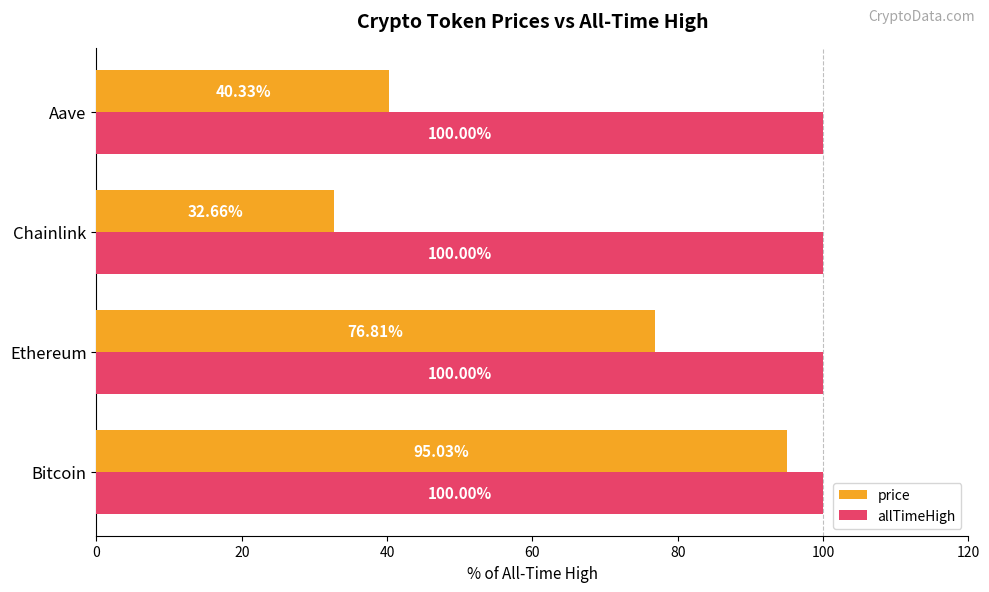

What is the sum of all price values?

244.8